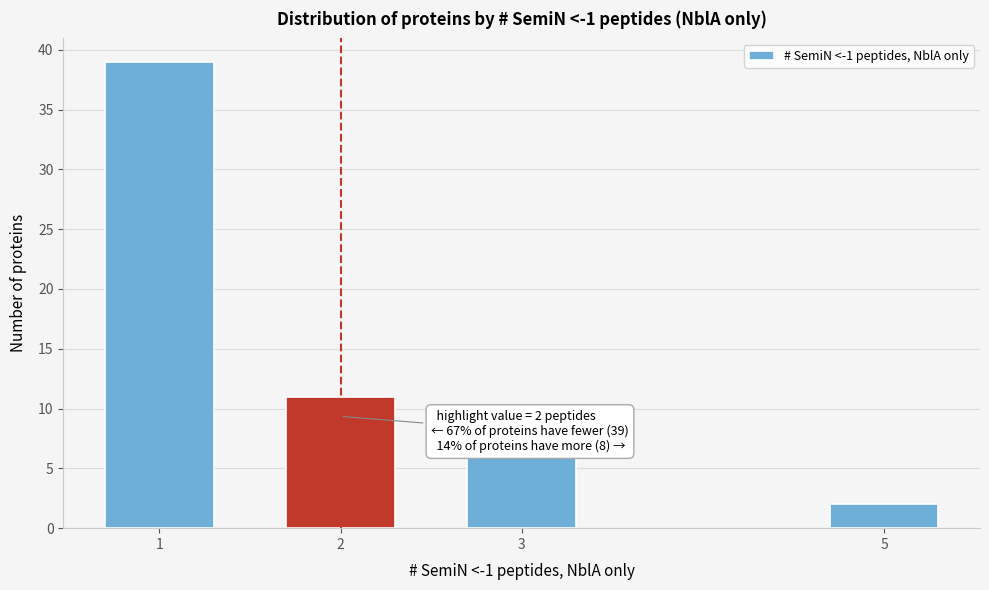

Reading left to right, extract all data points from this chart.

39	11	6	2